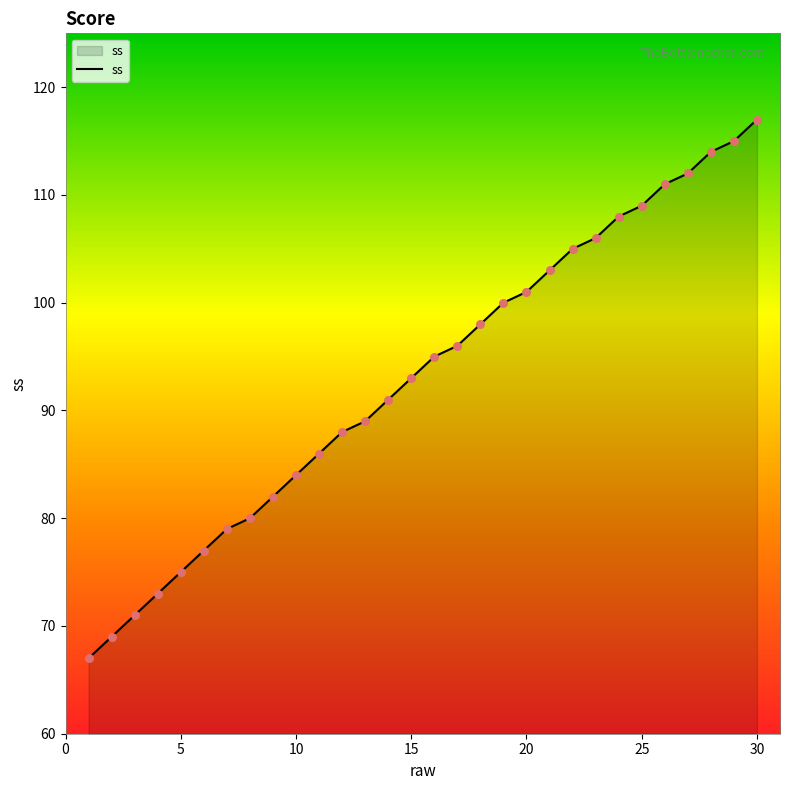

What is the minimum value shown in the chart?

67